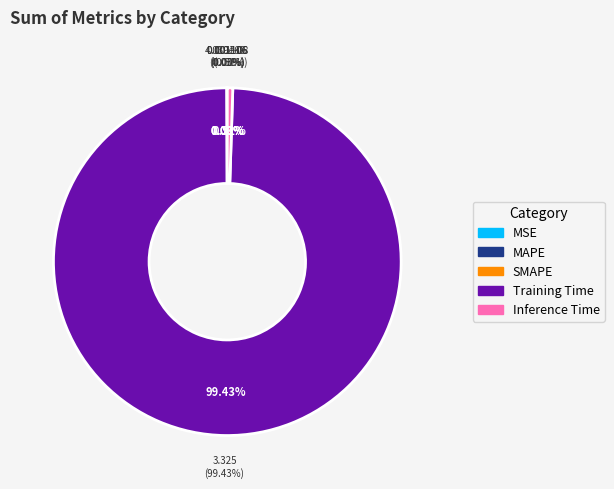

Does any single category account for the majority?

Yes